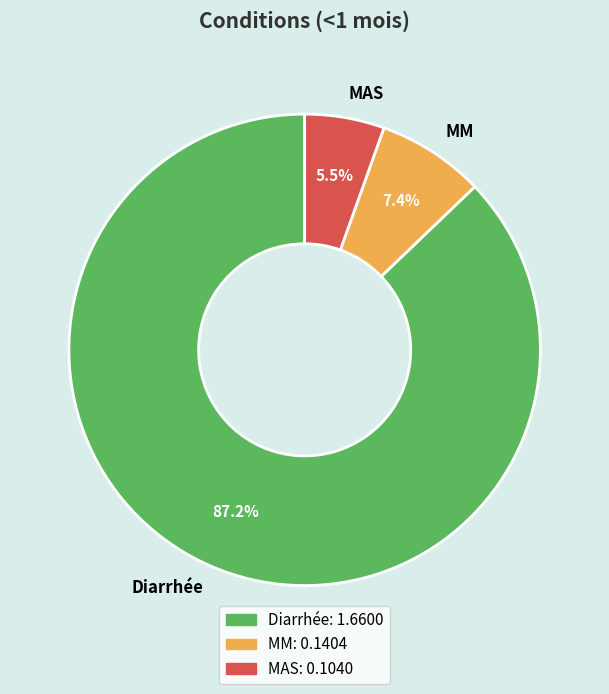

Does Diarrhée account for over 50% of the chart?

Yes